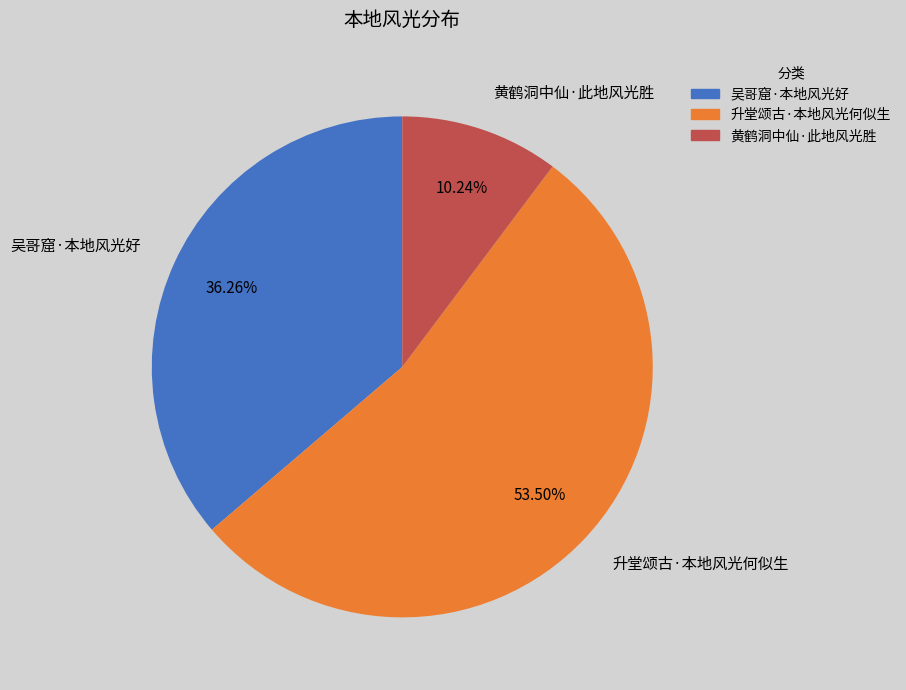

To the nearest percent, what is the average slice percentage?

33%